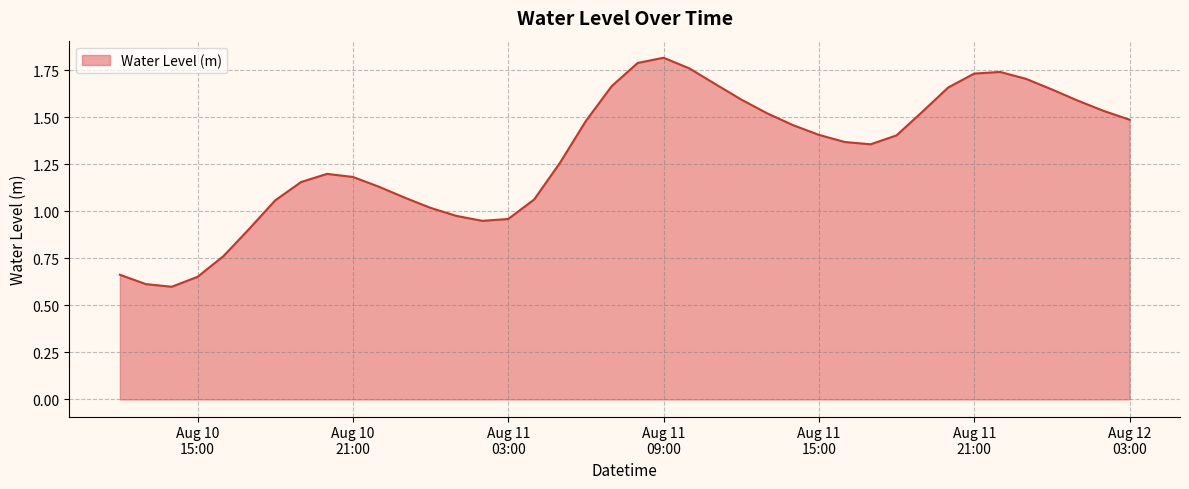

What is the smallest value displayed?

0.6